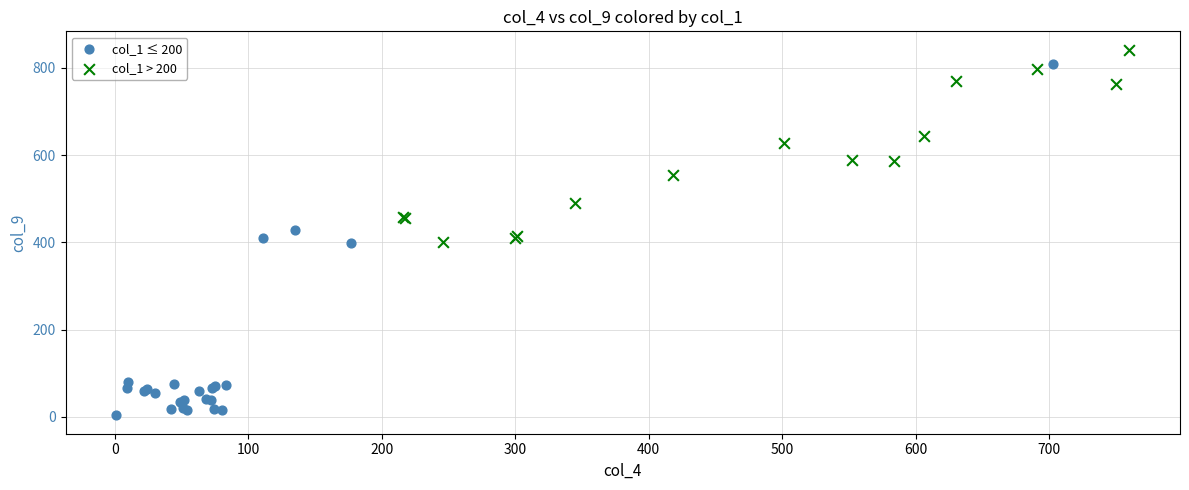

What are all the series names shown in the legend?

col_1 ≤ 200, col_1 > 200